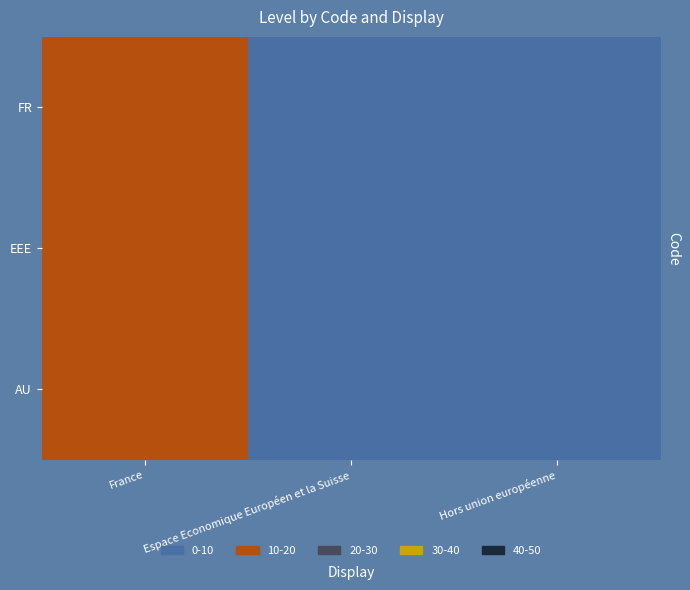

List the series in order of their peak value, lowest first.

FR, EEE, AU